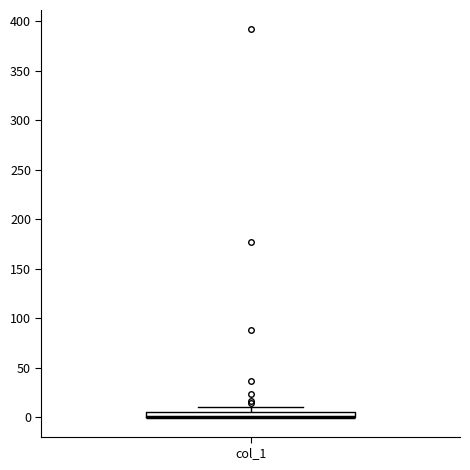

Where is the lower edge of the box for col_1 on the y-axis? The values are not printed on the chart, so give them approximately, as read against the axis.

0